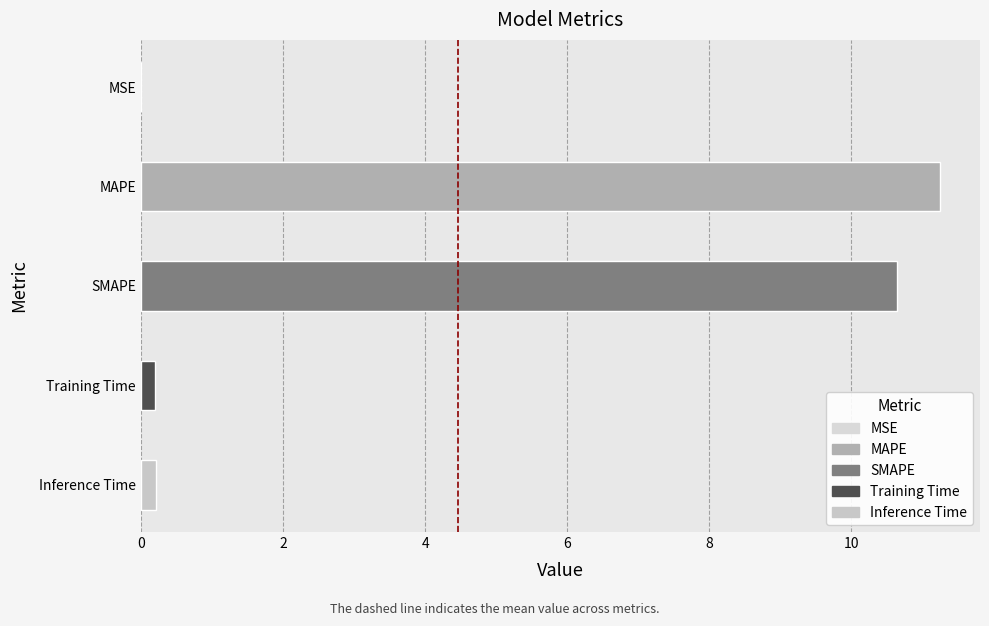

The value at SMAPE is 4.9. True or false?

False